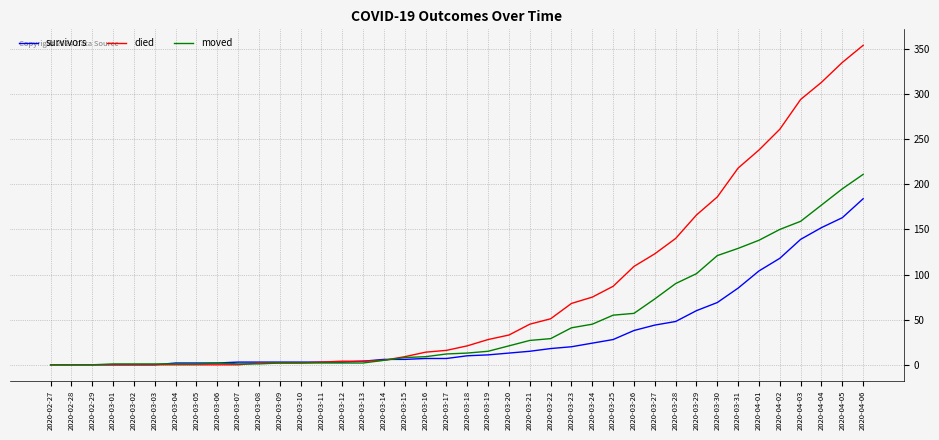

What are all the series names shown in the legend?

survivors, died, moved